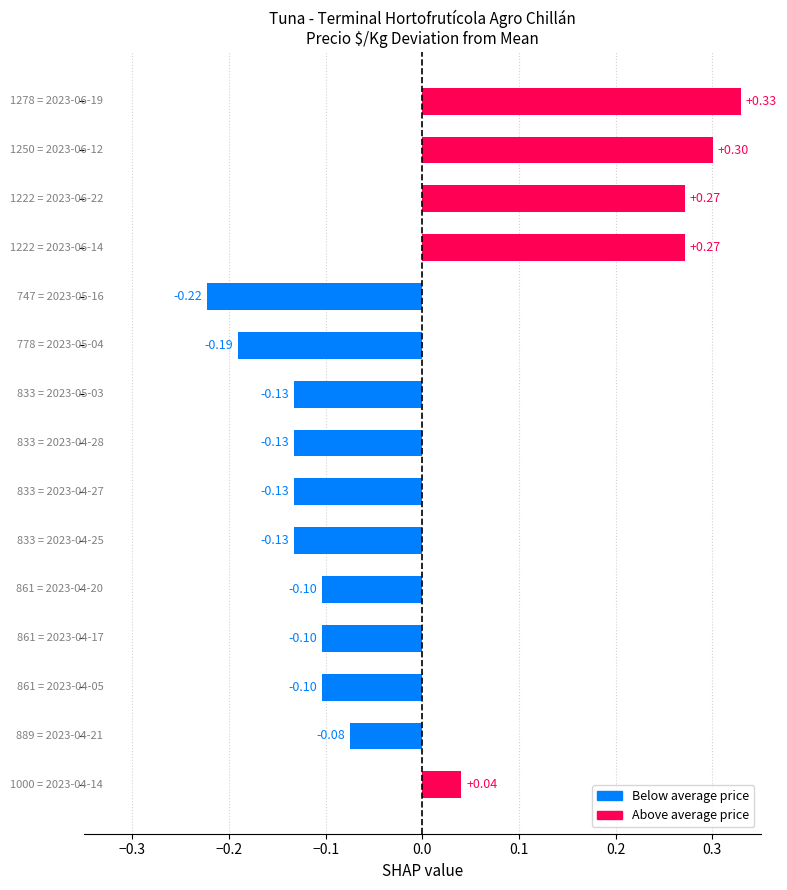

What is the difference between the second highest and minimum values?

0.5